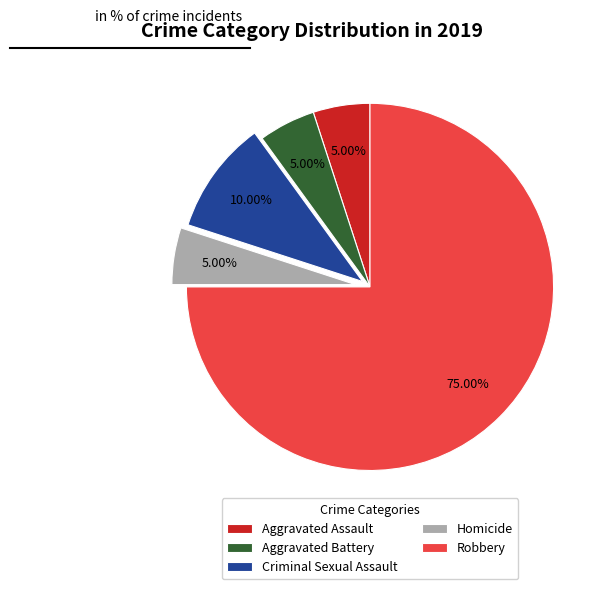

To the nearest percent, what is the difference between the largest and smallest slice percentages?

70%